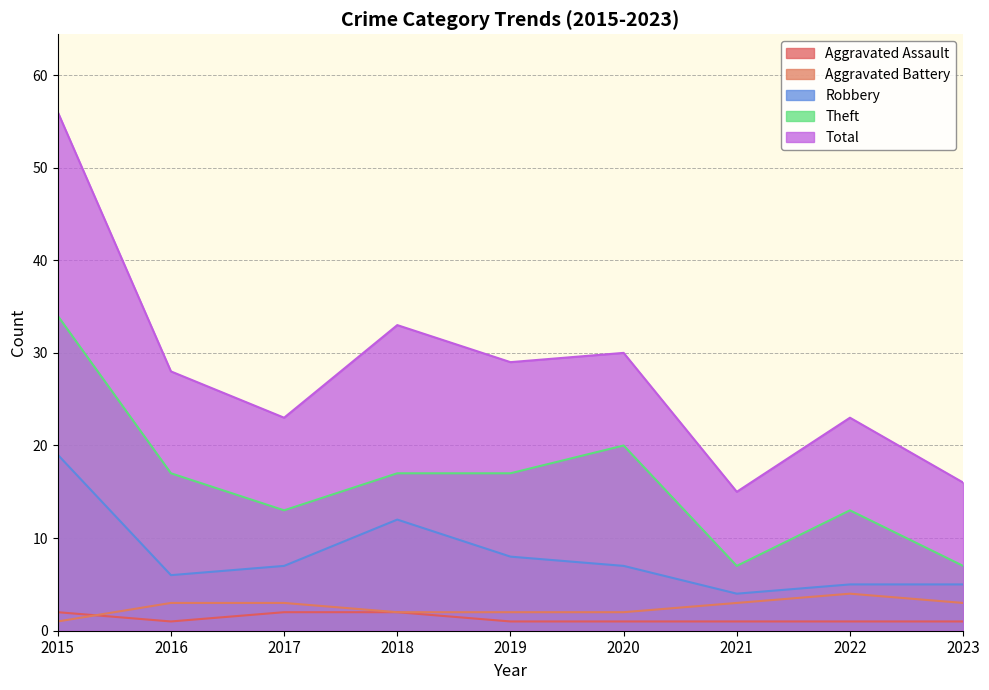

Count the Theft values in the range 13 to 17.

5